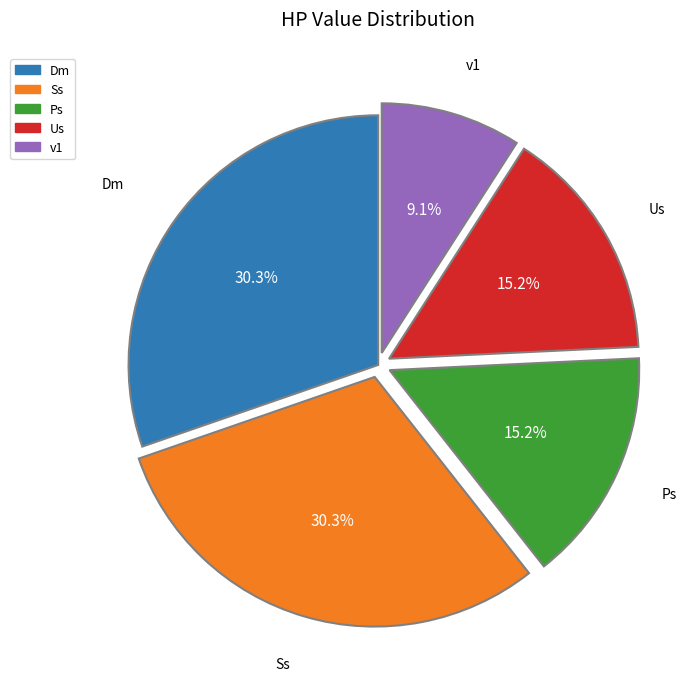

What percentage is NOT represented by v1?

90.9%